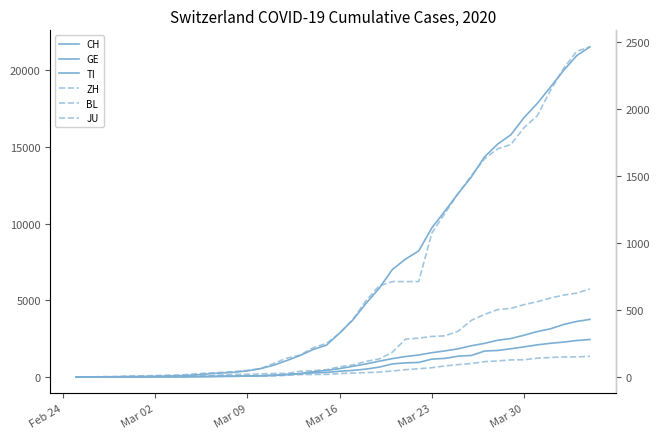

Reading right to left, transcribe all the data shown in this chart.

CH: 21530	20960	19992	18903	17837	16918	15796	15193	14354	13052	11968	10829	9725	8217	7686	7005	5781	4793	3710	2864	2072	1795	1398	1072	766	542	396	303	257	197	125	83	59	40	29	23	13	6	2	0
GE: 3753	3621	3420	3137	2958	2721	2505	2393	2190	2033	1837	1699	1582	1430	1331	1194	1027	848	692	544	423	340	222	150	109	76	56	40	38	25	17	14	13	10	9	8	4	1	1	0
TI: 2442	2377	2271	2195	2091	1962	1837	1727	1688	1401	1354	1209	1162	945	916	849	638	511	426	368	293	265	206	163	108	75	61	49	41	28	25	13	8	4	2	2	1	1	1	0
ZH: 2461	2428	2300	2136	1947	1859	1733	1701	1627	1500	1368	1221	1073	711	711	711	679	568	429	326	250	218	163	140	101	62	49	40	34	29	23	15	13	10	7	6	2	2	0	0
BL: 656	625	610	588	561	539	511	502	466	422	341	306	302	289	282	184	134	116	89	76	54	47	42	26	26	22	20	19	15	6	6	2	2	2	2	2	1	0	0	0
JU: 154	149	149	145	140	128	127	119	114	100	92	82	69	61	54	44	36	32	29	25	19	18	17	12	7	7	7	5	5	4	4	2	2	1	1	1	1	1	0	0